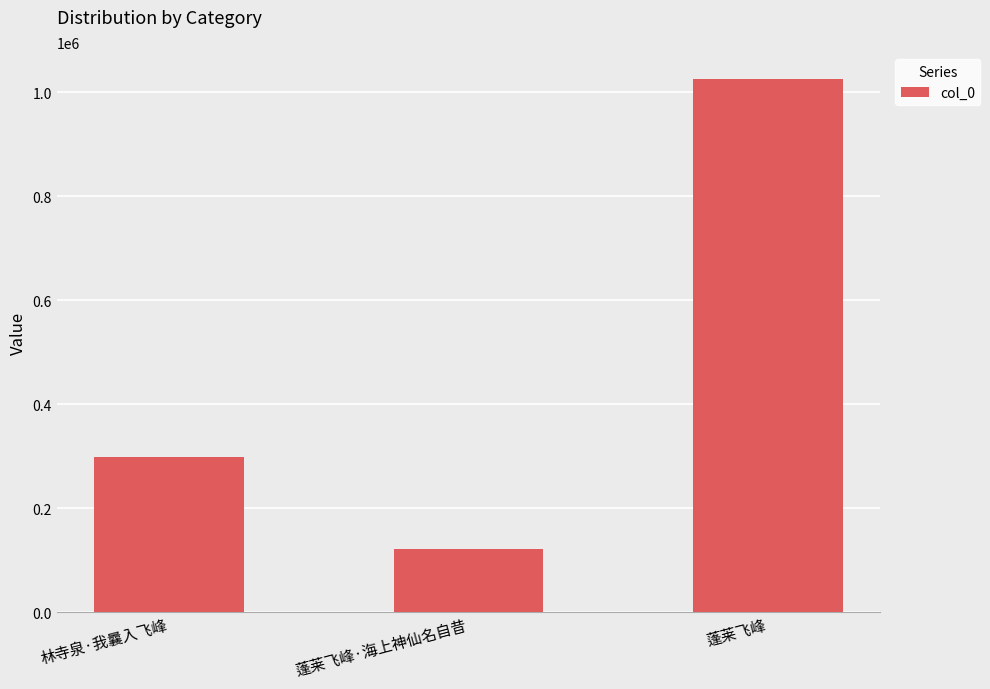

What position from the left is 林寺泉·我曩入飞峰?

1